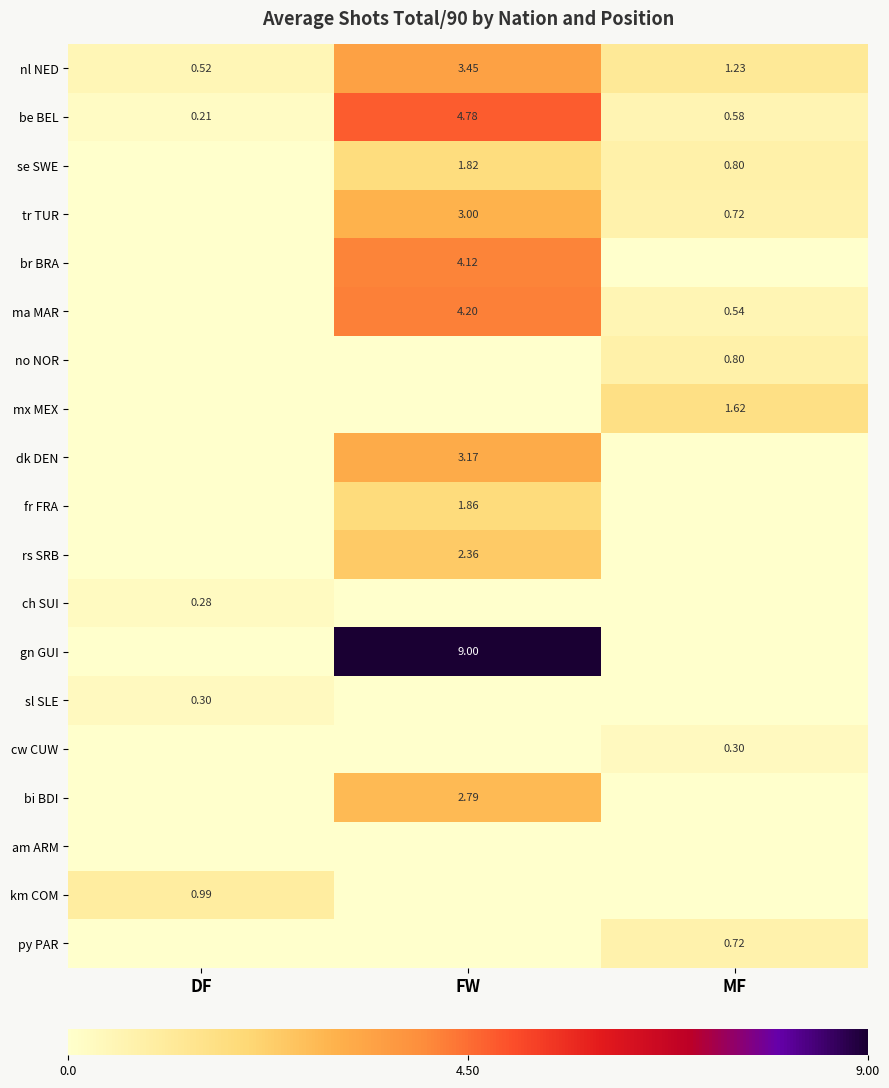

Is the value of rs SRB at FW greater than the value of py PAR at MF?

Yes